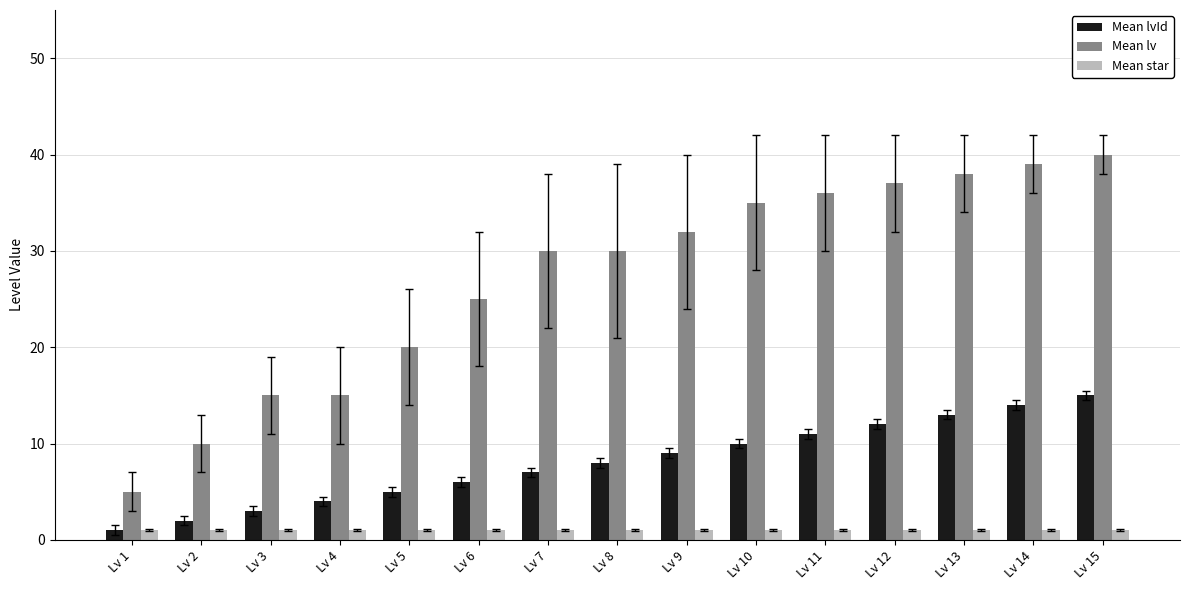

At how many categories does at least one series exceed 19?

11